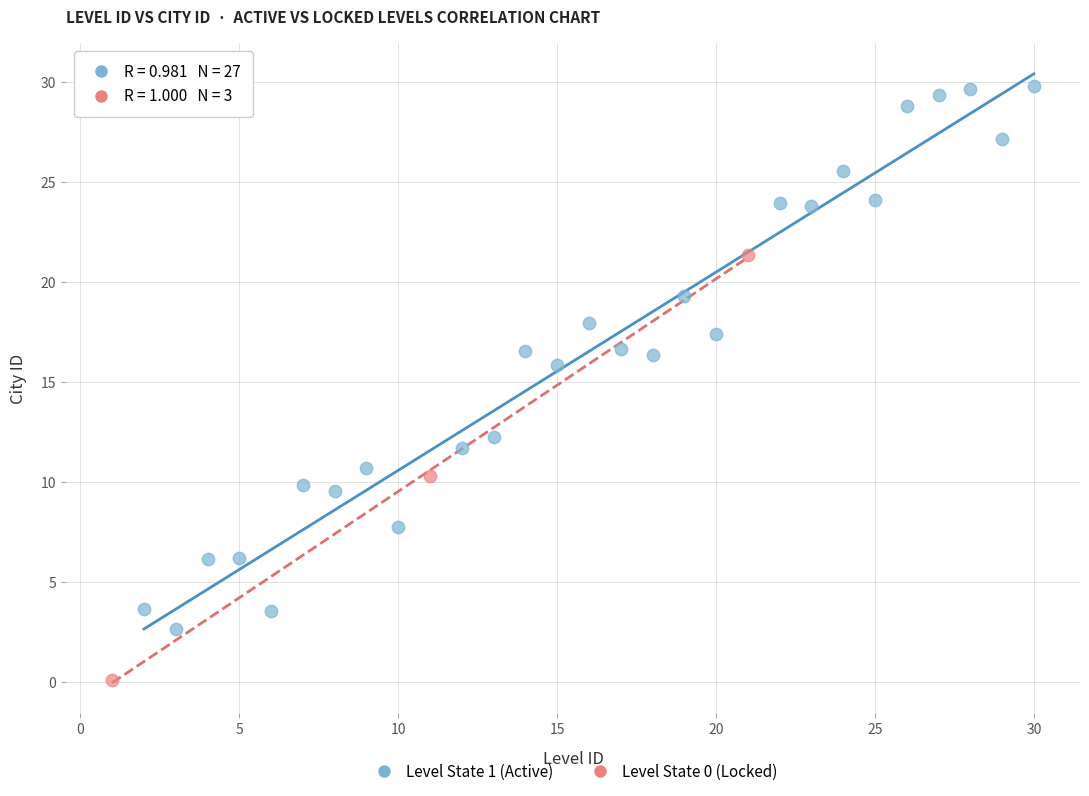

Which series reaches the maximum Y coordinate?

Level State 1 (Active)